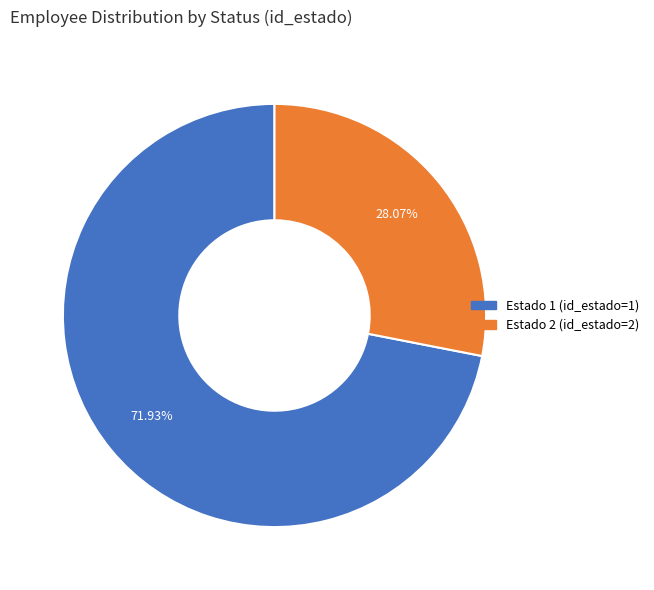

Rank the categories by value from lowest to highest.

Estado 2, Estado 1